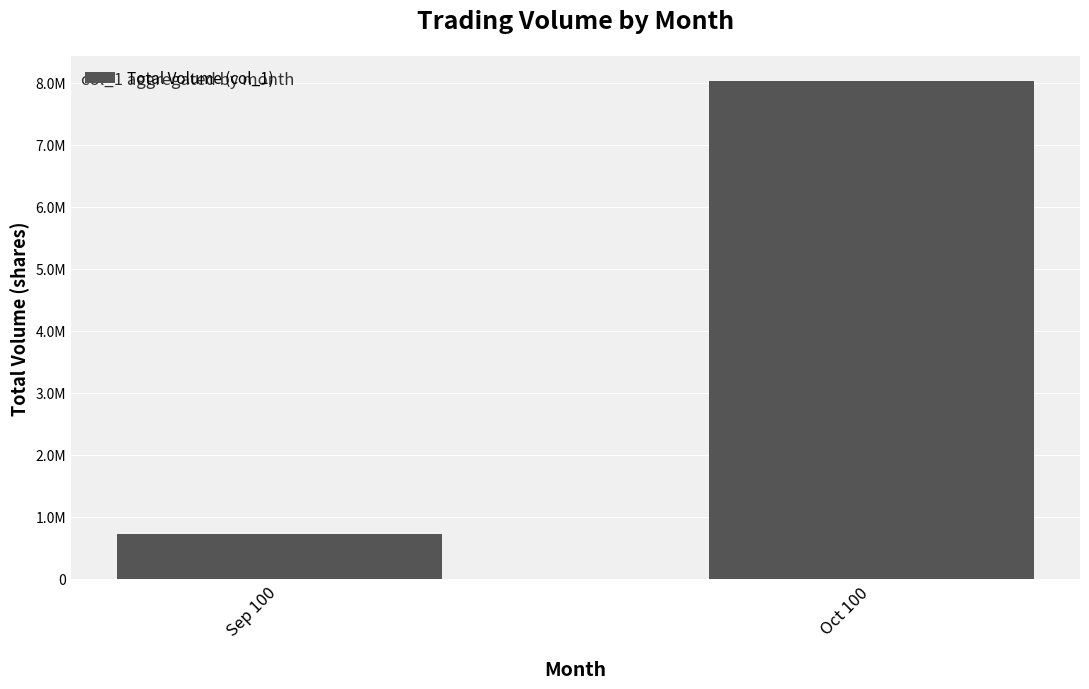

What is the sum of the values at Oct 100 and Sep 100?

8762000